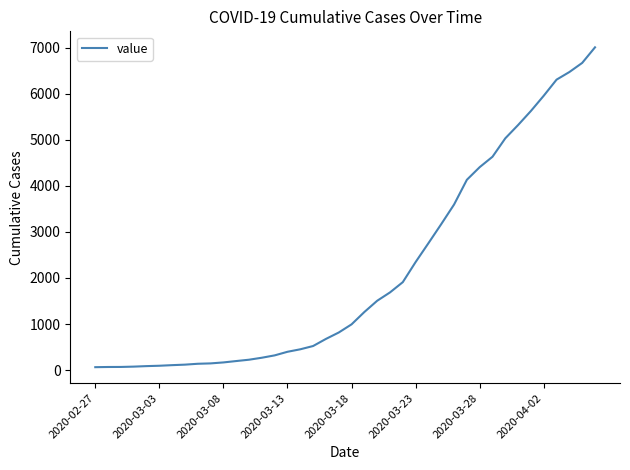

Does the chart display data point markers on the line(s)?

No